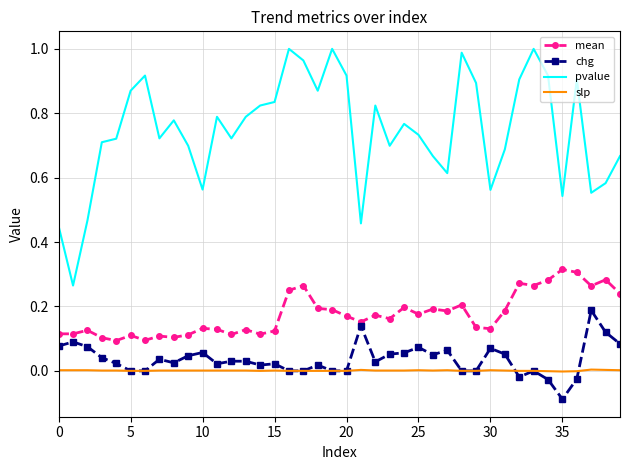

List the series in order of their peak value, highest first.

pvalue, mean, chg, slp